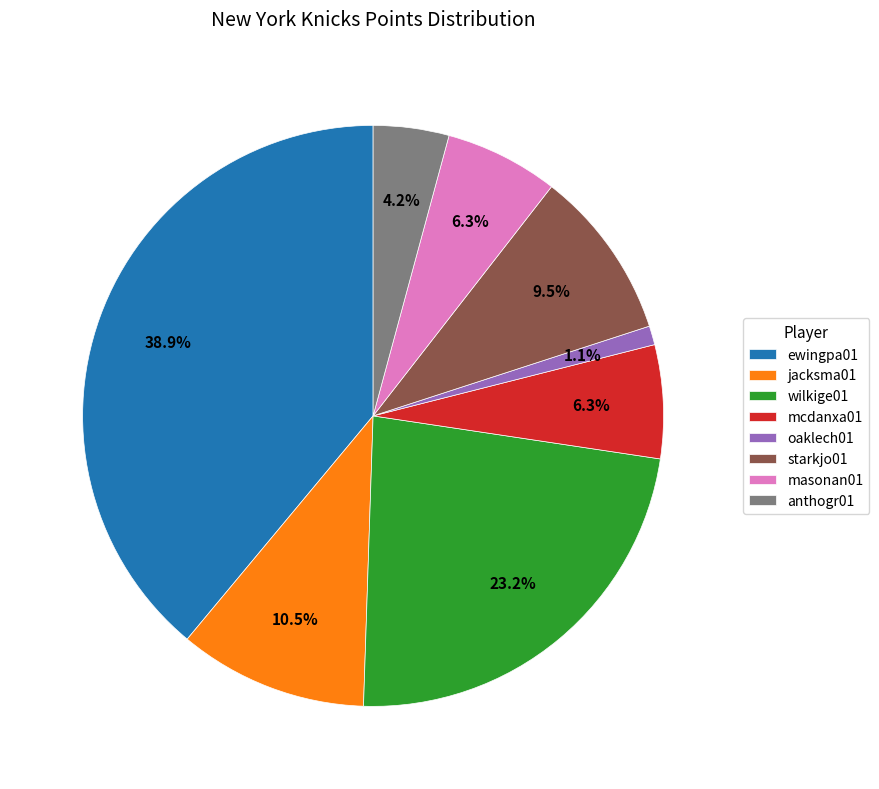

Count the number of slices in the pie.

8